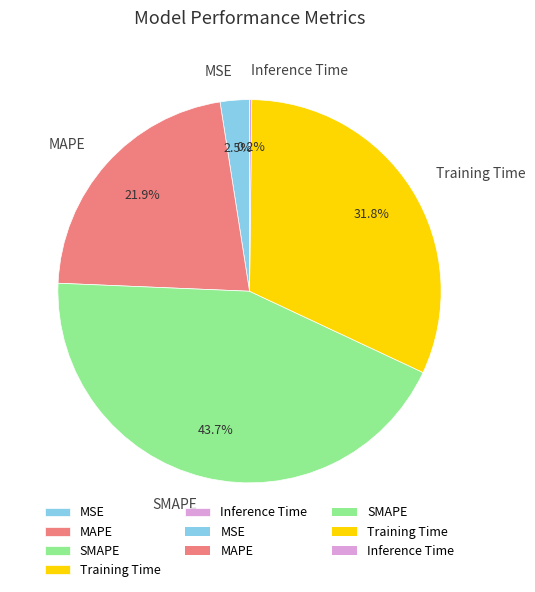

Is SMAPE the majority of the pie?

No